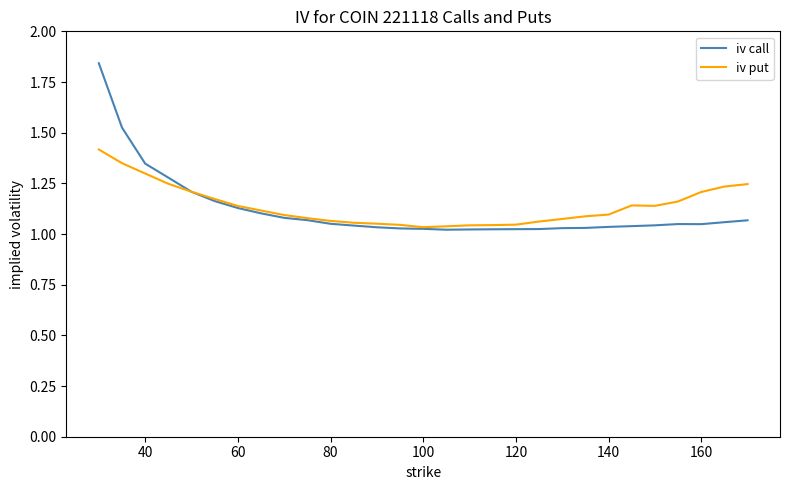

Rank the series by their maximum value, from highest to lowest.

iv call, iv put